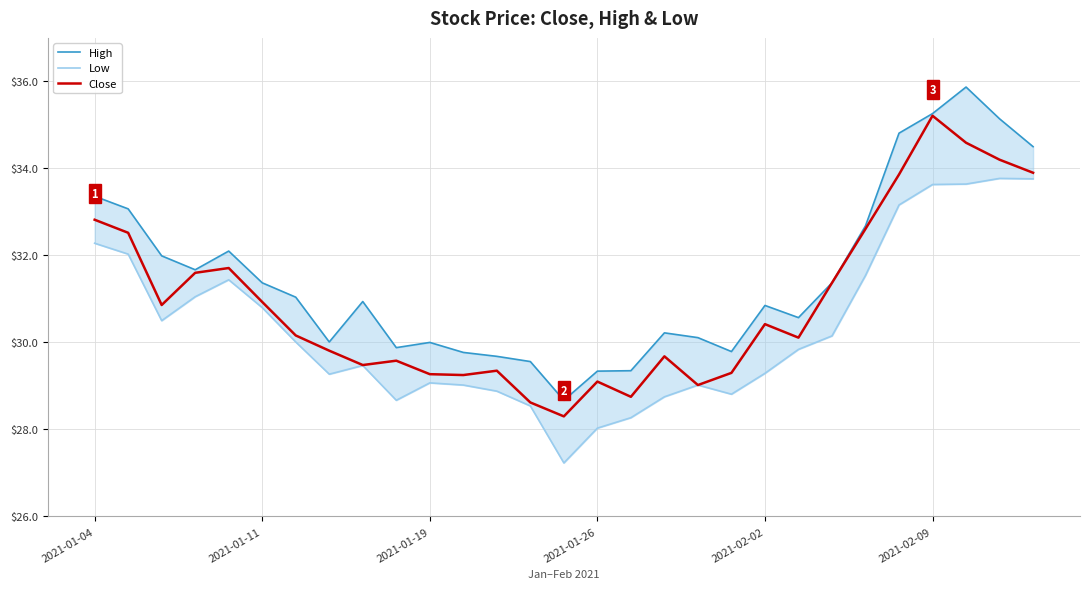

How many lines are shown in the chart?

3